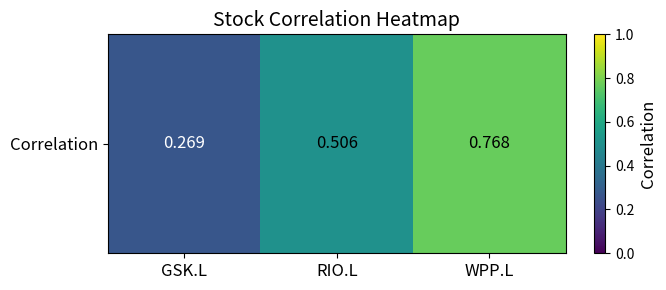

List the labels in order of value, largest first.

WPP.L, RIO.L, GSK.L